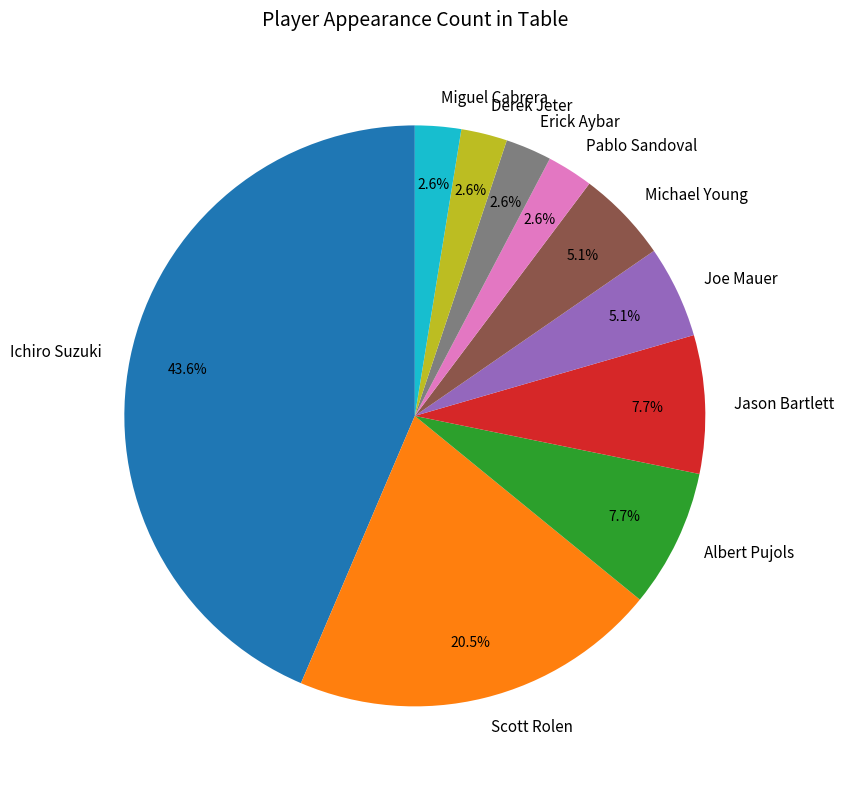

How many slices are in this pie chart?

10